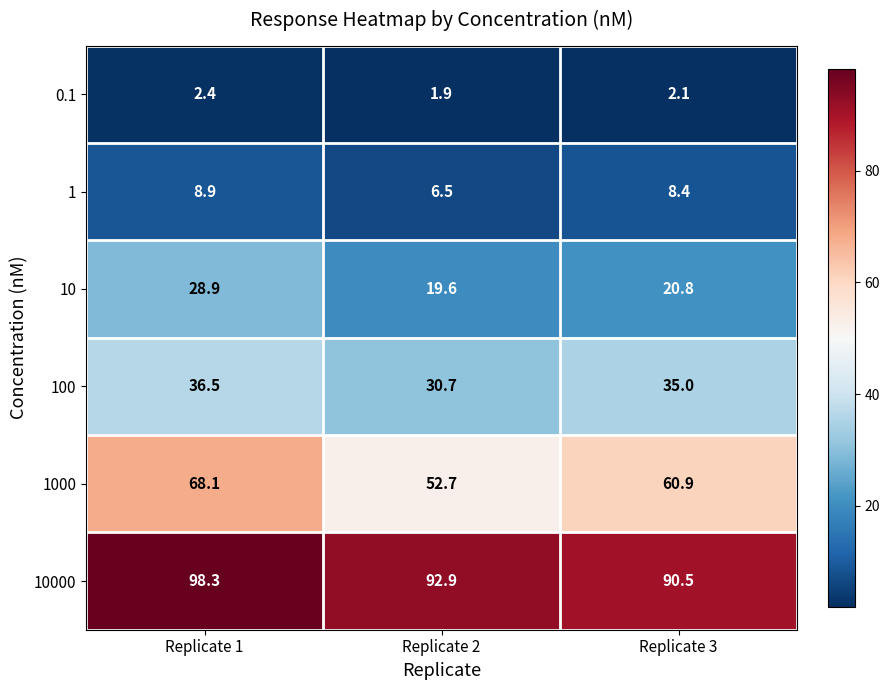

Which series changed the most between Replicate 2 and Replicate 3?

1000